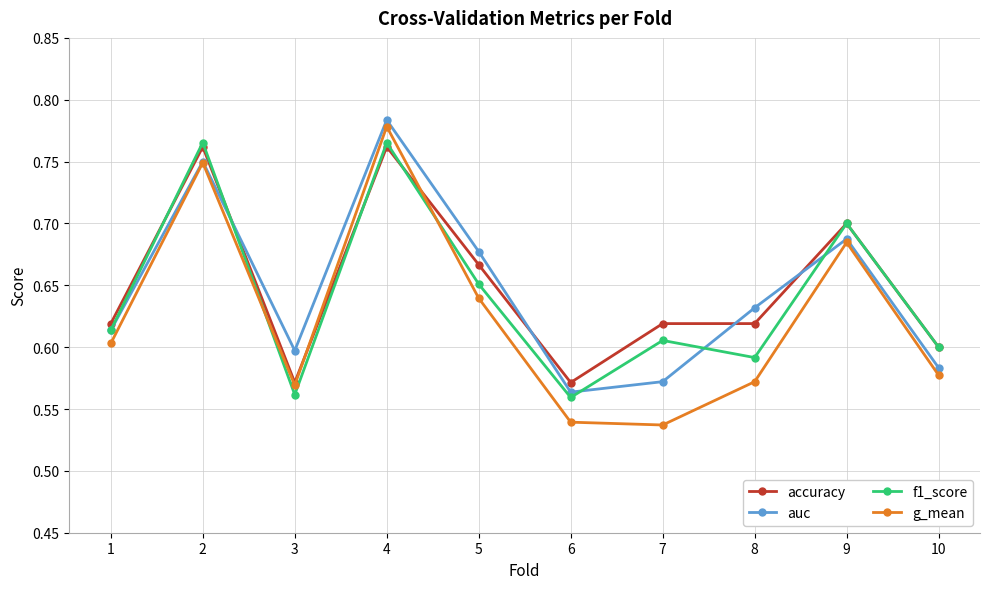

How many auc values are between 0 and 1?

10